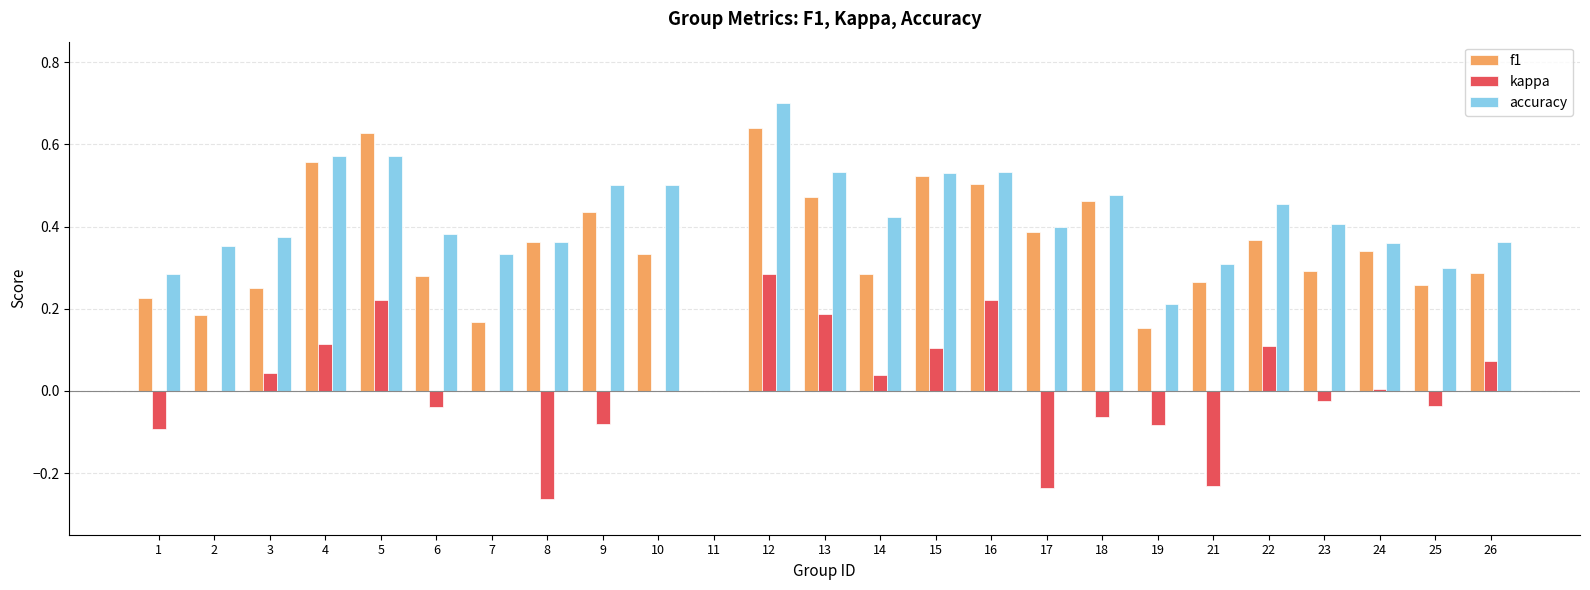

Is the value of f1 at 7 greater than the value of accuracy at 2?

No